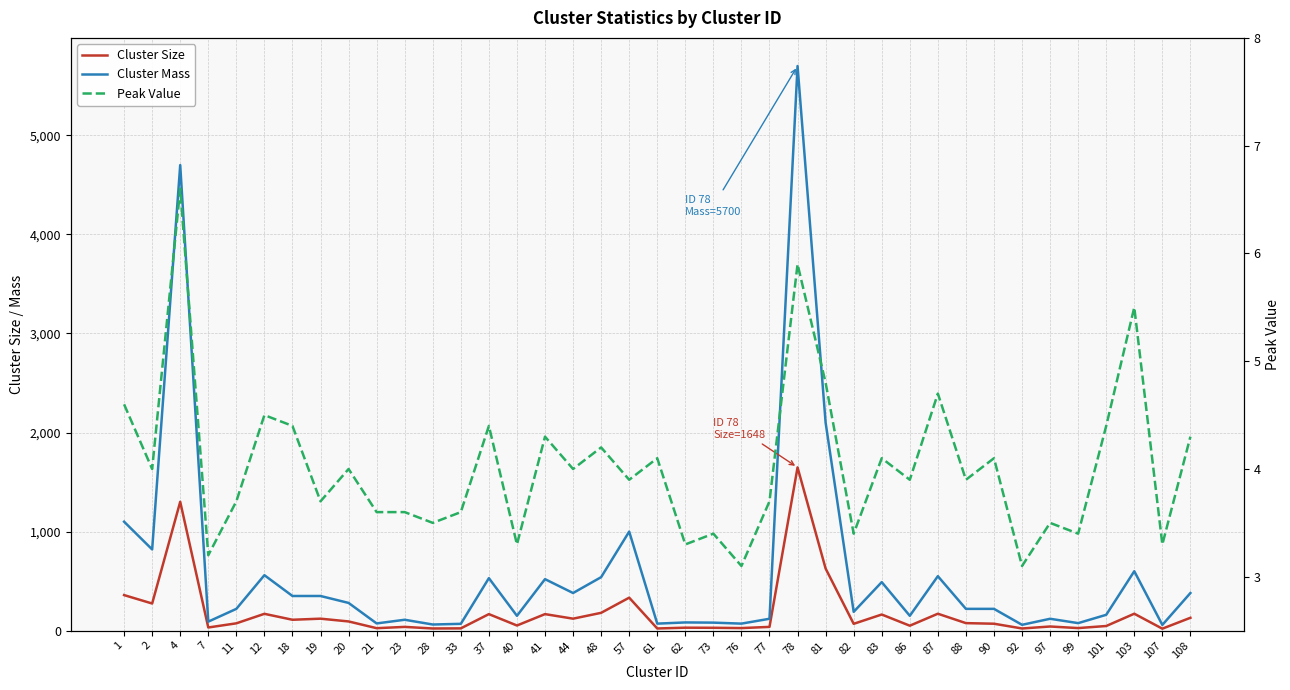

True or false: Cluster Size and Peak Value cross at least once.

False